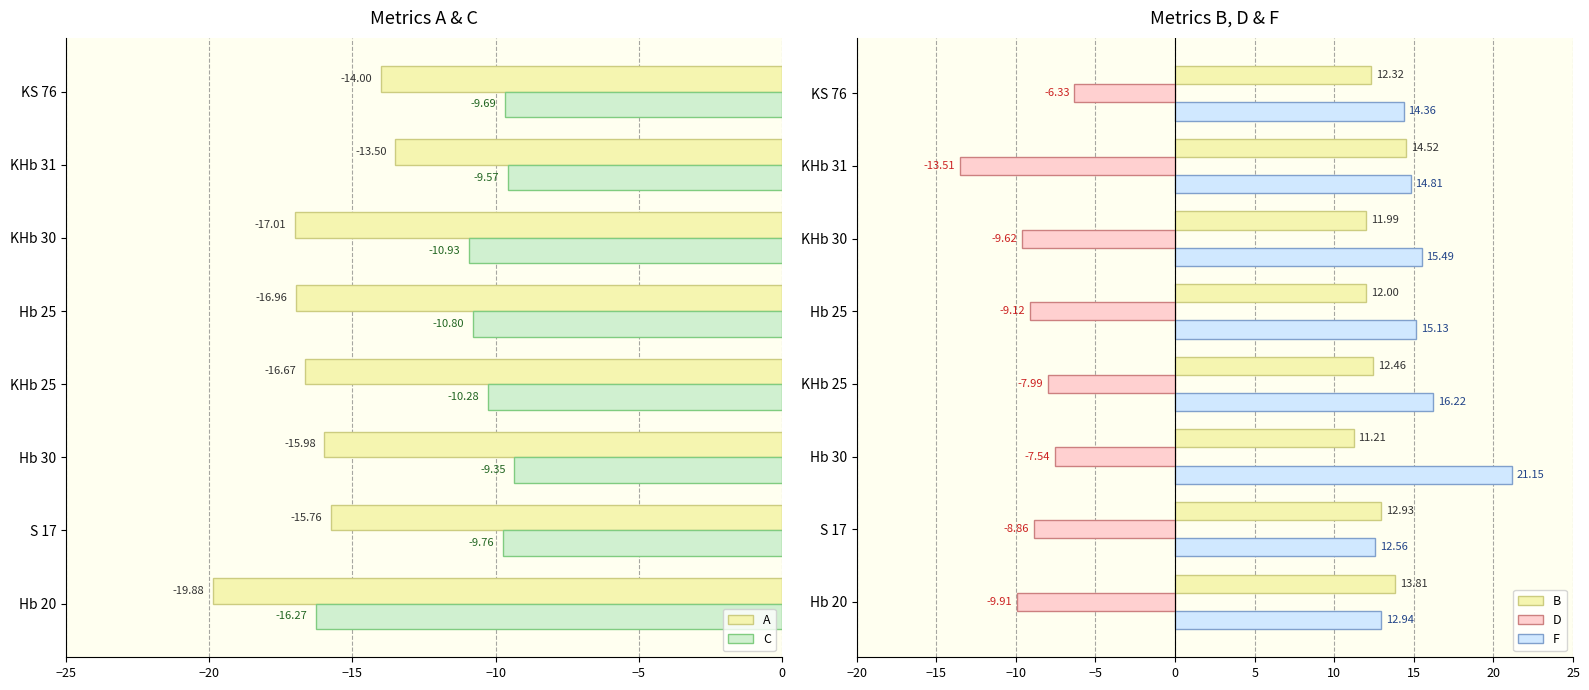

What is the maximum value shown in the chart?

21.1